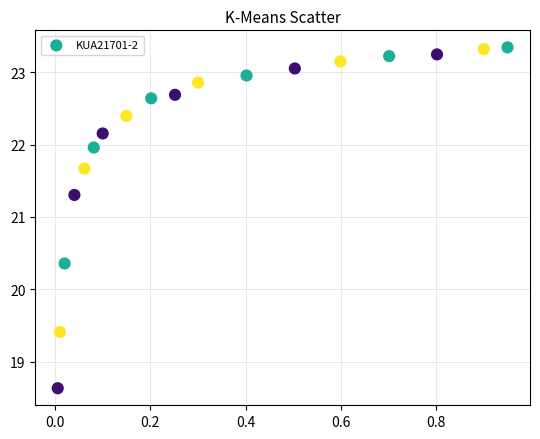

What is the range of Y values (max minus min)?

4.7